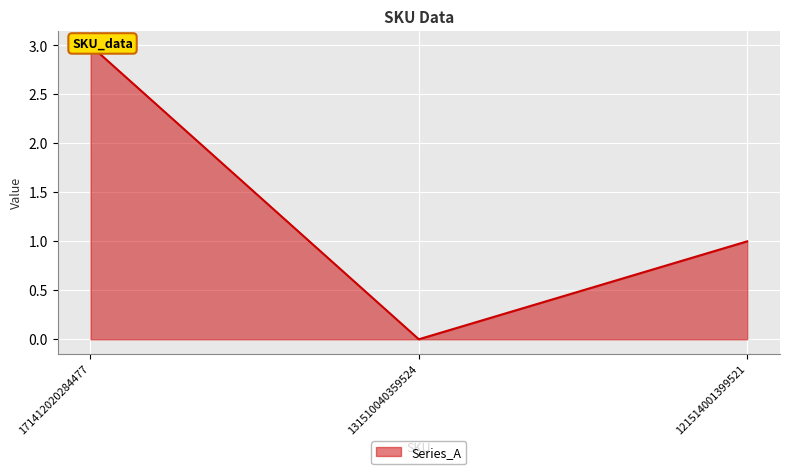

Count the number of values greater than 1.

1